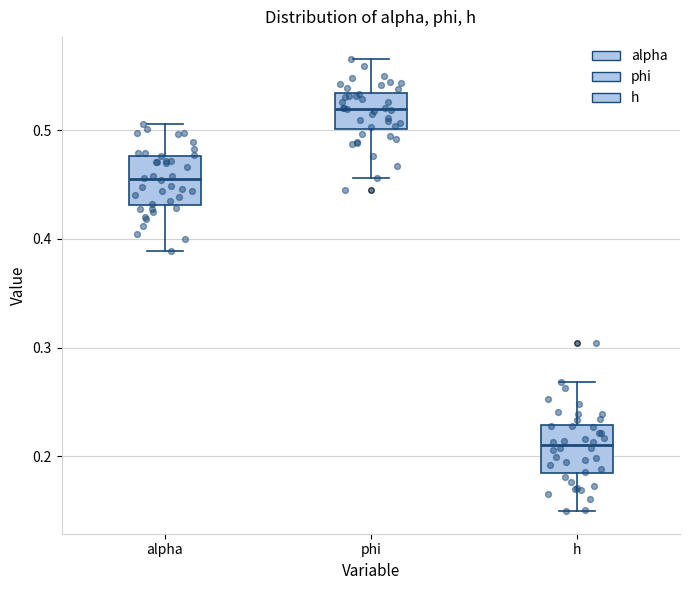

Reading left to right, transcribe this box plot: for each box, give where its median line is, the range the box spans, and where its two whiskers end, as read against the y-axis. The values are not printed on the chart, so give them approximately, as read against the axis.

alpha: median 0.46, box 0.43 to 0.48, whiskers 0.39 to 0.51
phi: median 0.52, box 0.50 to 0.53, whiskers 0.46 to 0.57
h: median 0.21, box 0.18 to 0.23, whiskers 0.15 to 0.27